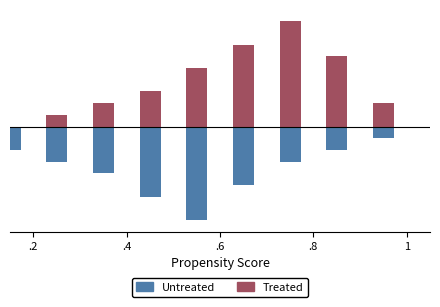

Rank the series by their average value, from highest to lowest.

Treated, Untreated